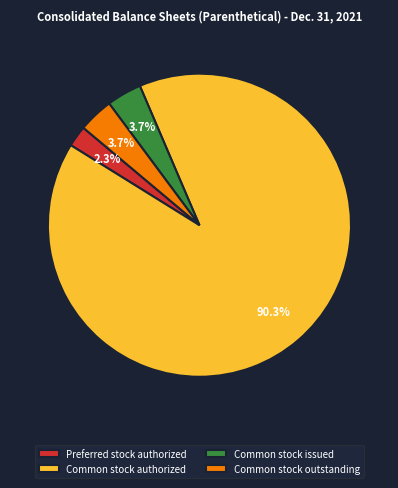

Count the number of slices in the pie.

4